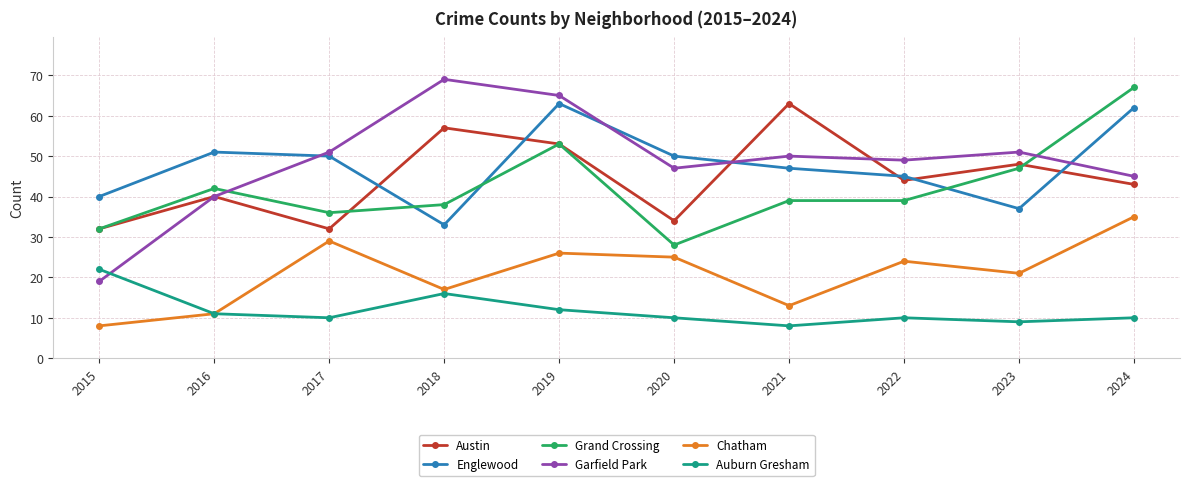

True or false: Chatham has a value of 10 at 2018.

False